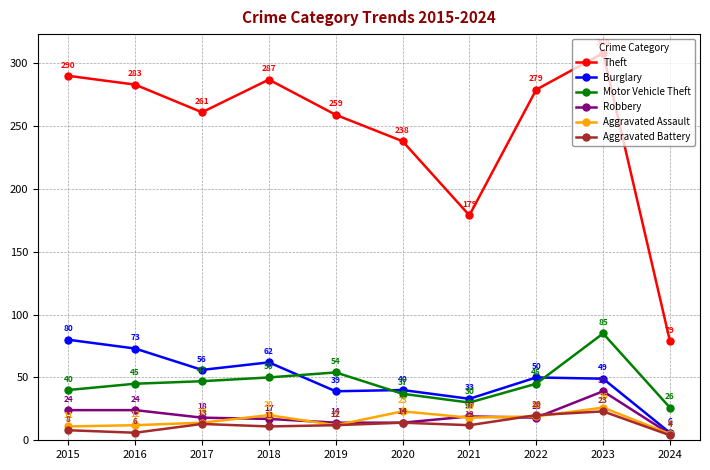

What is the maximum value for Aggravated Assault?

26